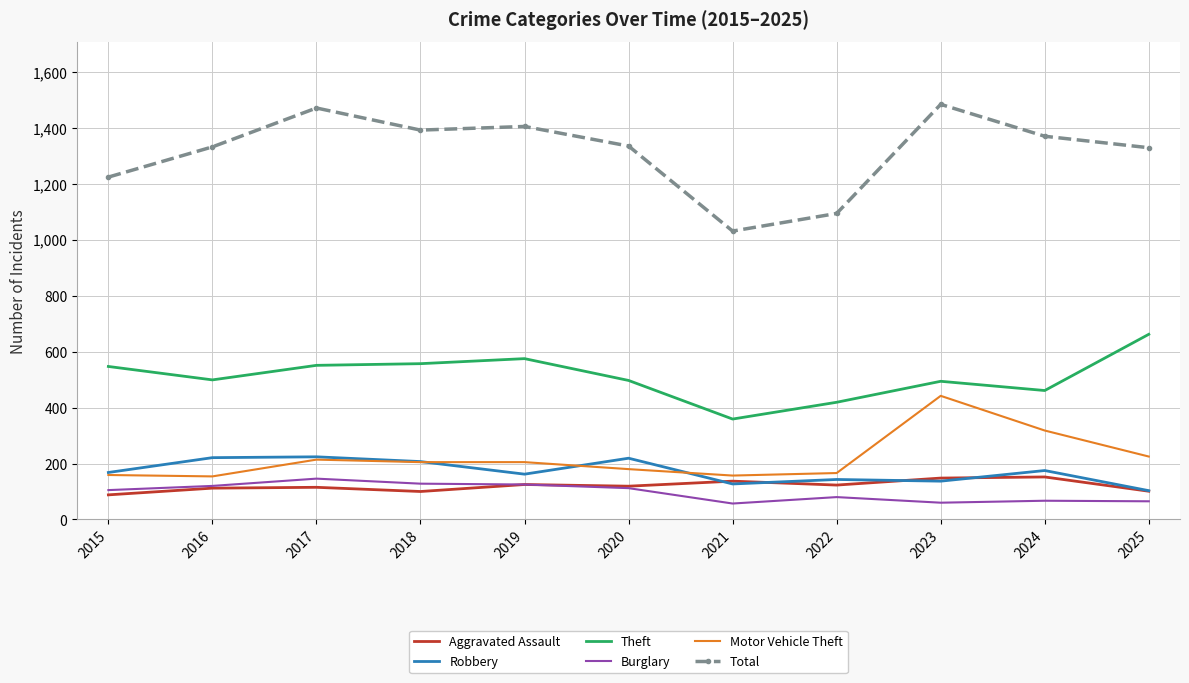

Which series has the largest total across all categories?

Total